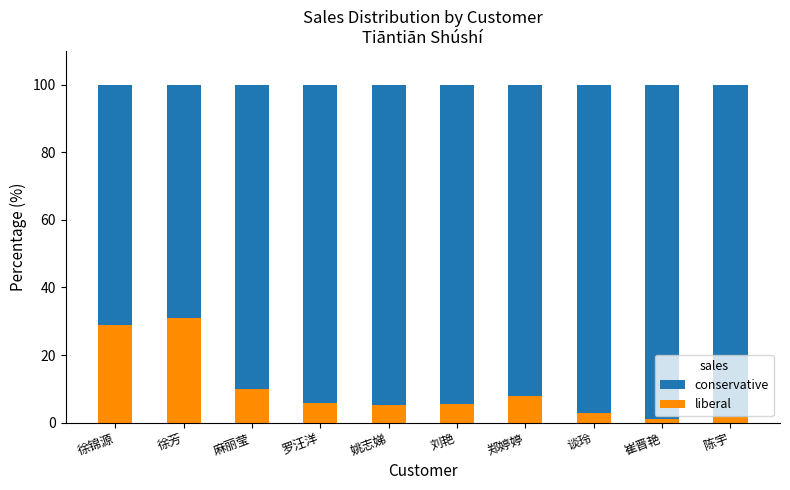

What are all the series names shown in the legend?

conservative, liberal